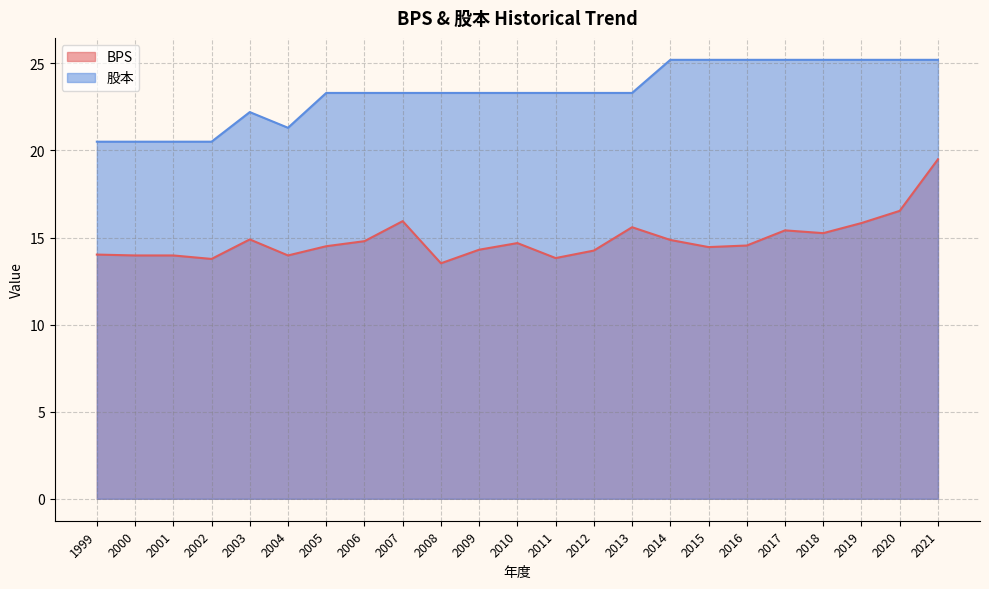

True or false: 股本 has more than 1 points higher than both neighbors.

False